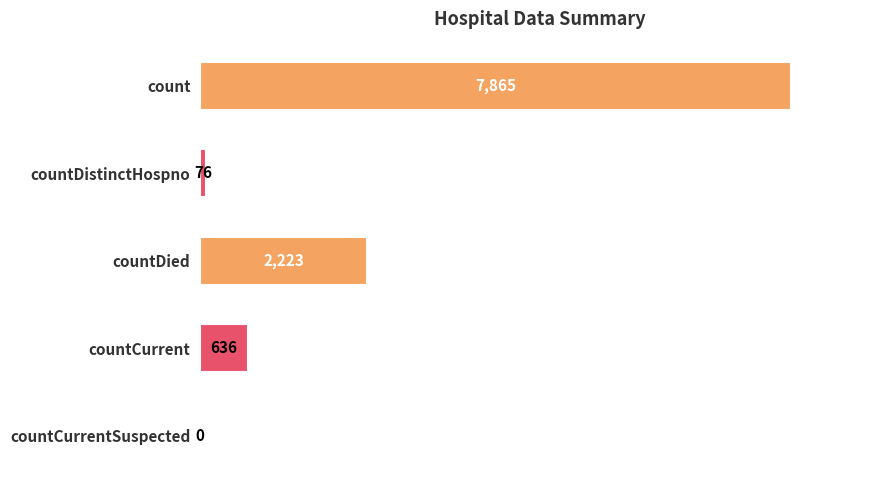

The chart shows a value of 3132 at count. True or false?

False